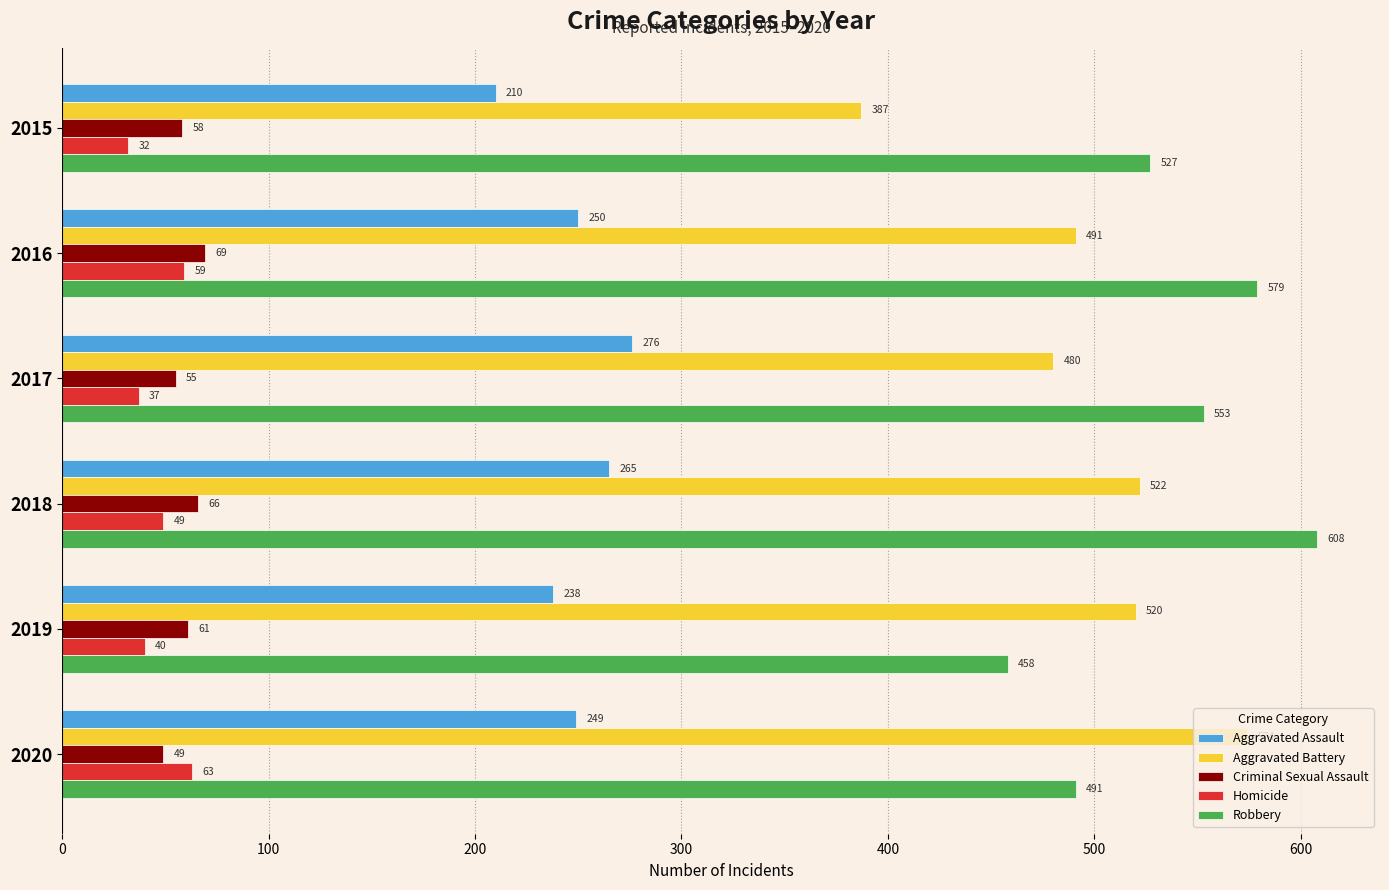

At which category is the sum across all series the highest?

2018